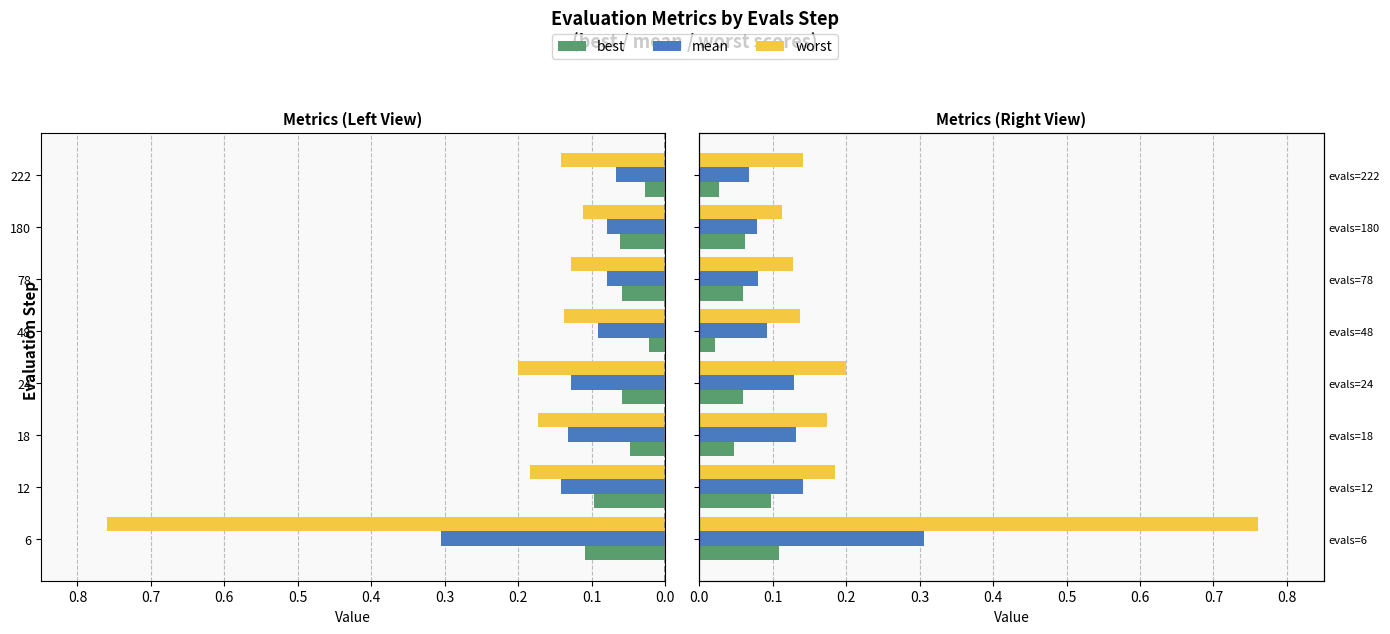

What is the average value of the best series?

0.1